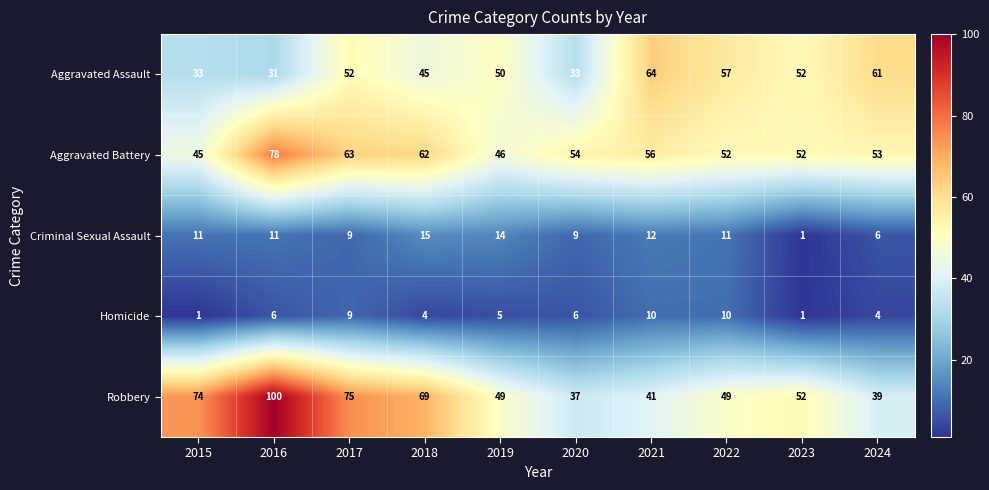

Which series changed the most between 2016 and 2019?

Robbery